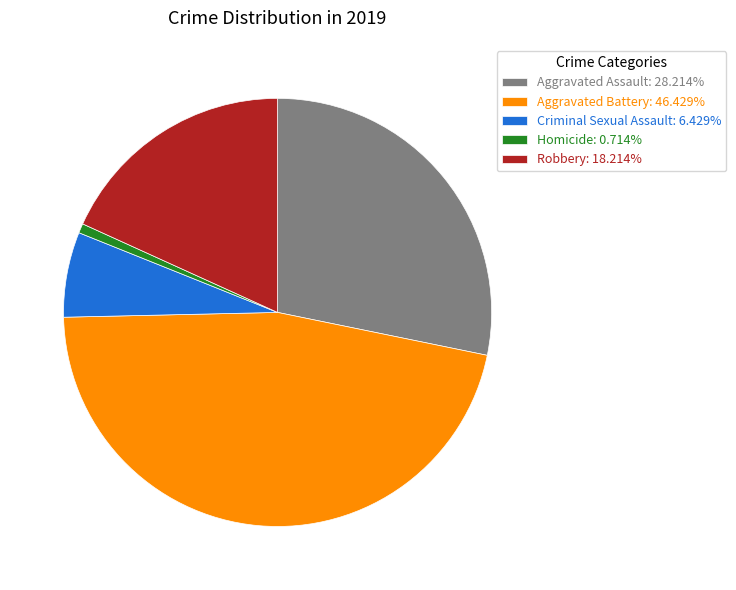

Rank the categories by value from lowest to highest.

Homicide, Criminal Sexual Assault, Robbery, Aggravated Assault, Aggravated Battery